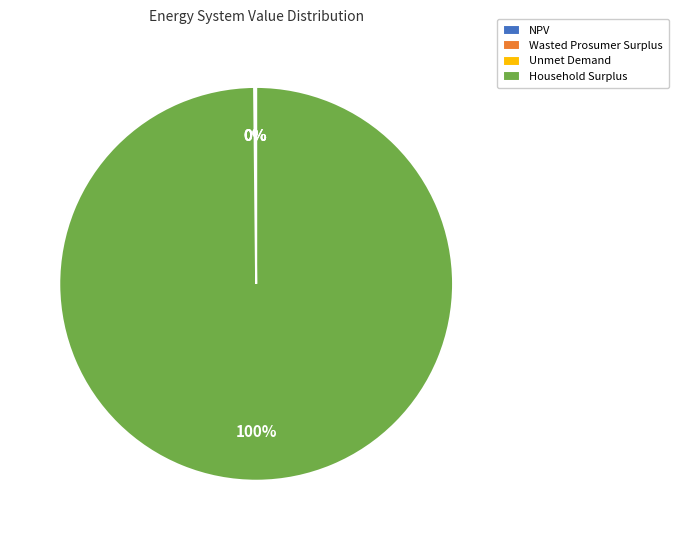

The Household Surplus slice represents 100% of the pie. True or false?

True